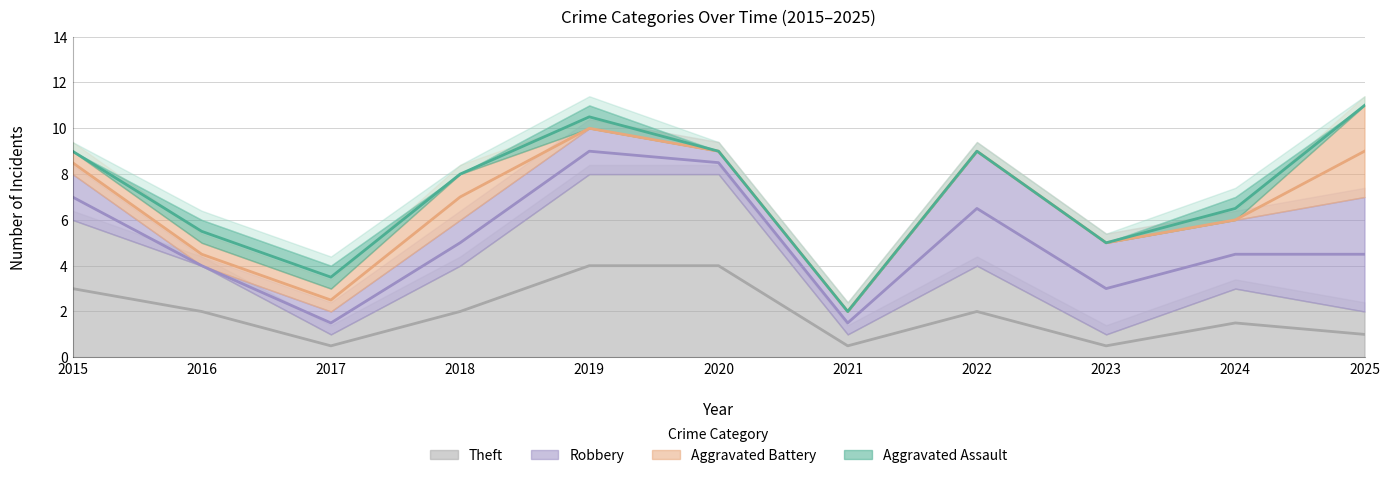

At how many categories does at least one series exceed 2?

10